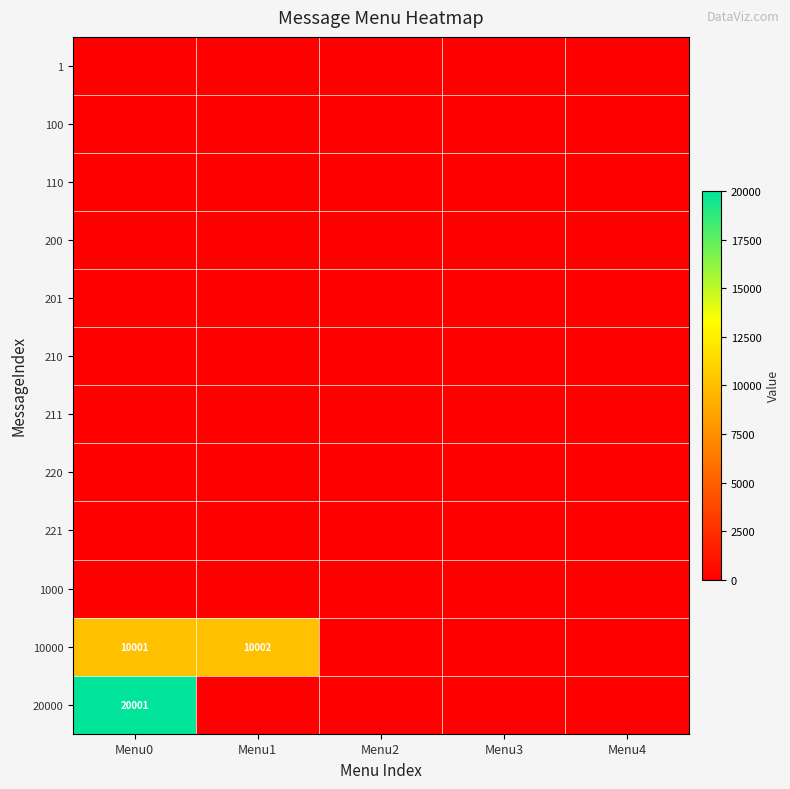

At Menu4, list the series in order from smallest to largest.

1, 100, 110, 200, 201, 210, 211, 220, 221, 1000, 10000, 20000